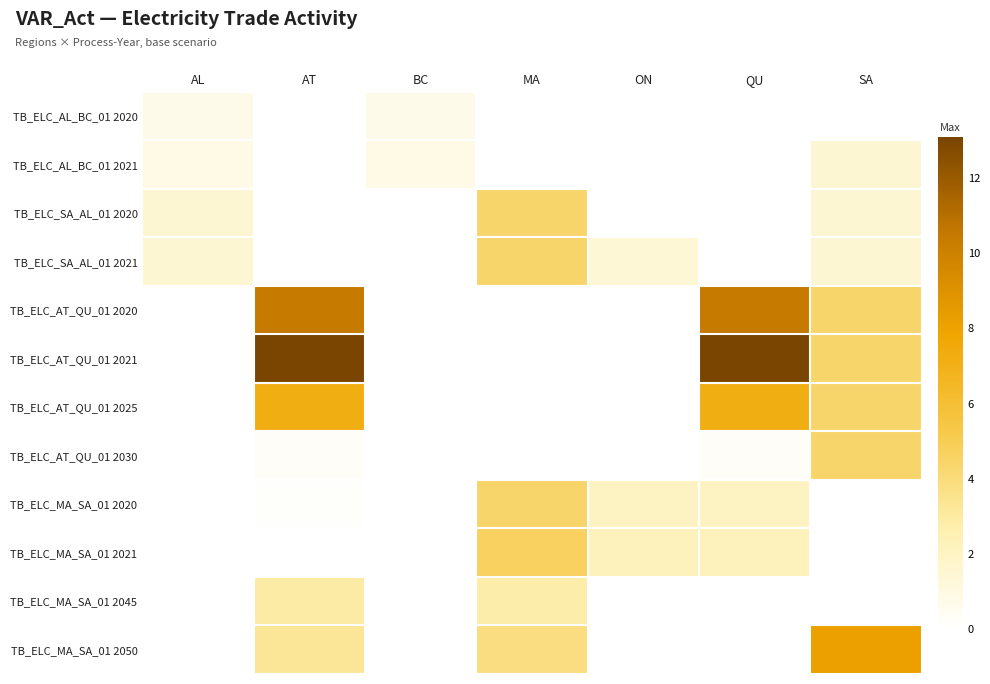

Between BC and SA, which is larger?

BC